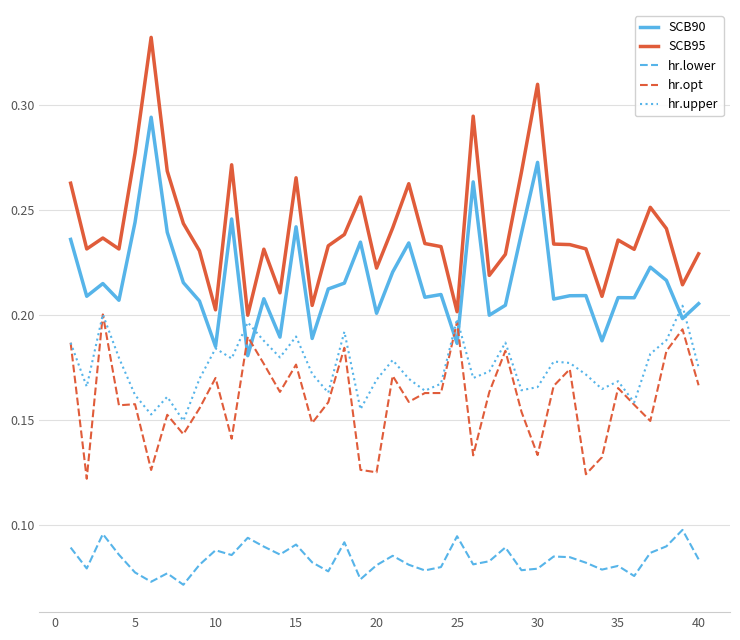

How many lines are shown in the chart?

5